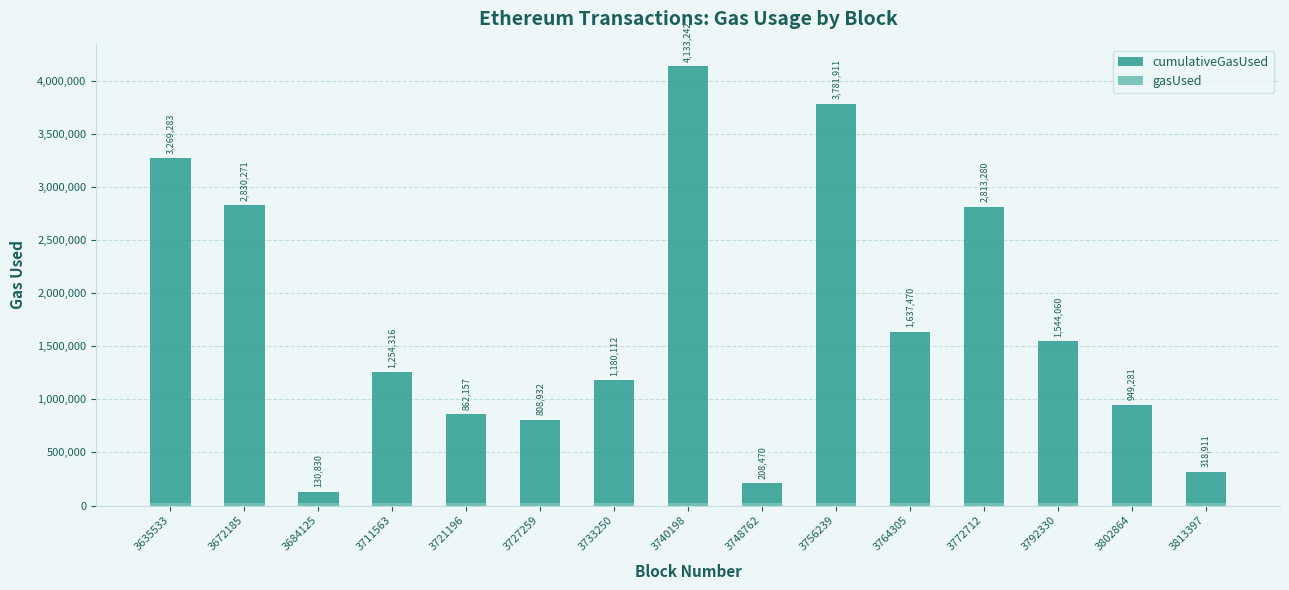

Is it true that cumulativeGasUsed equals 2813280 at 3772712?

True